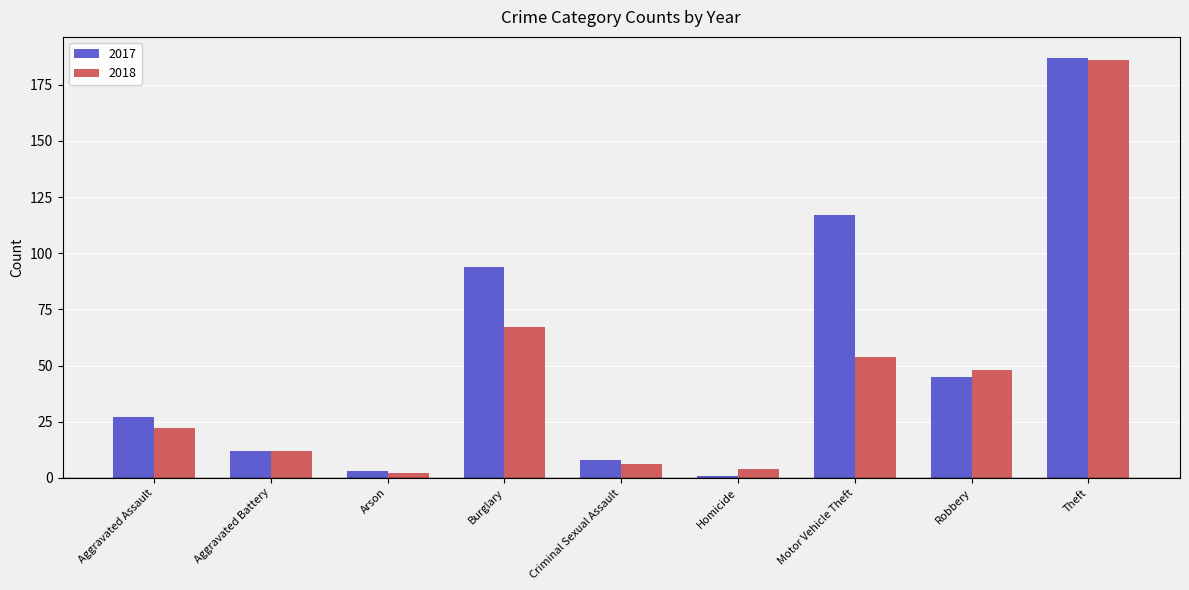

The 2018 series shows 48 at Robbery. True or false?

True